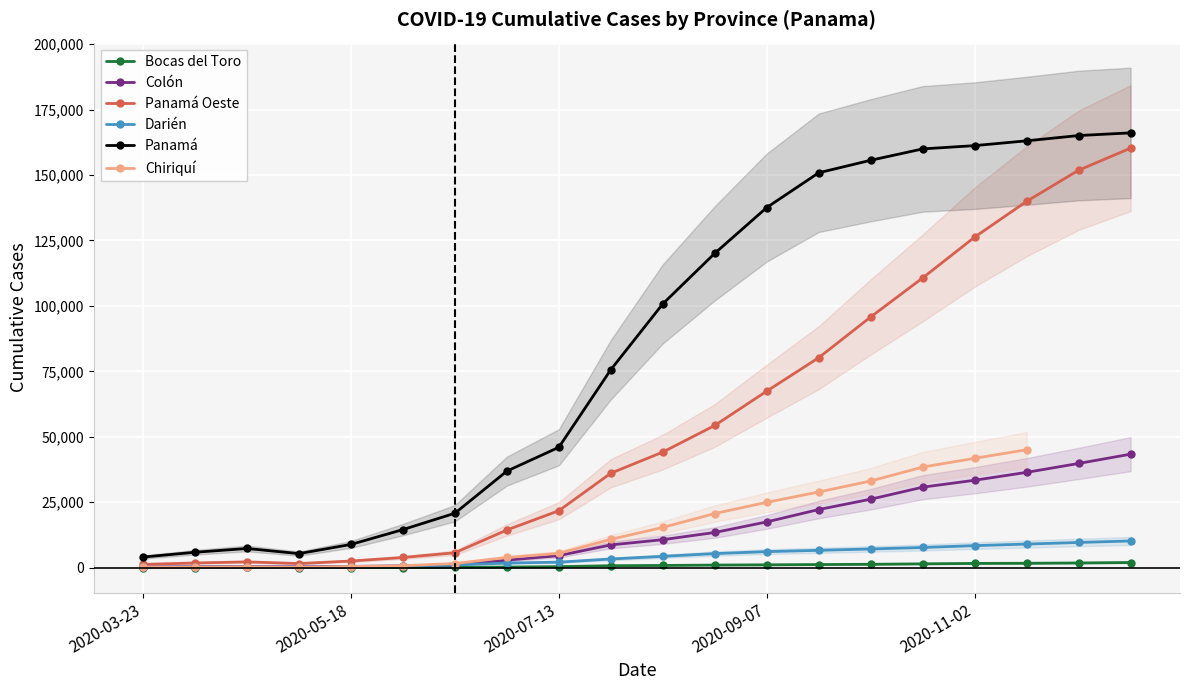

Which label corresponds to the smallest value in the chart?

2020-03-23